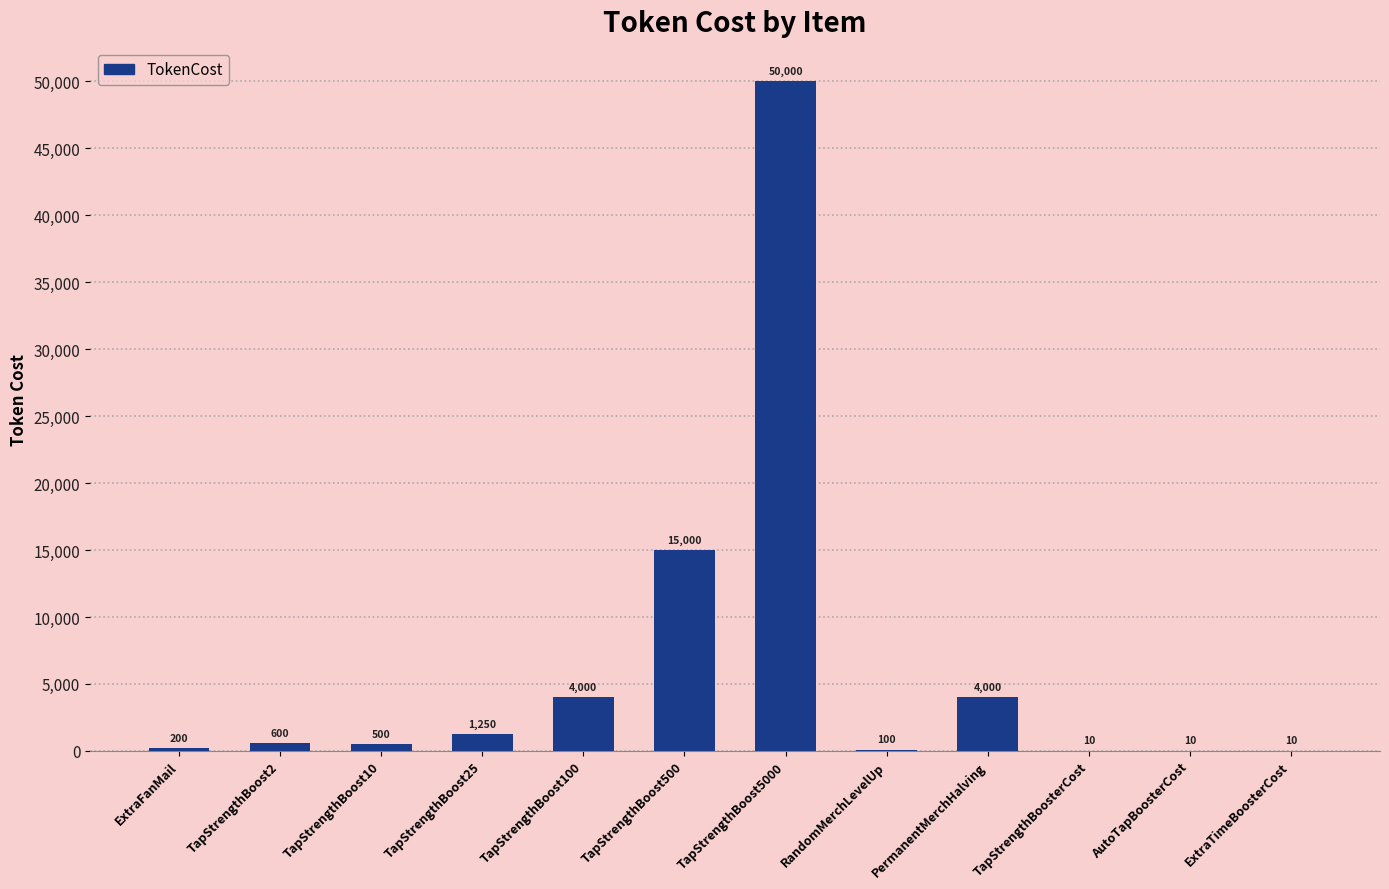

Which has a higher value, TapStrengthBoost2 or RandomMerchLevelUp?

TapStrengthBoost2